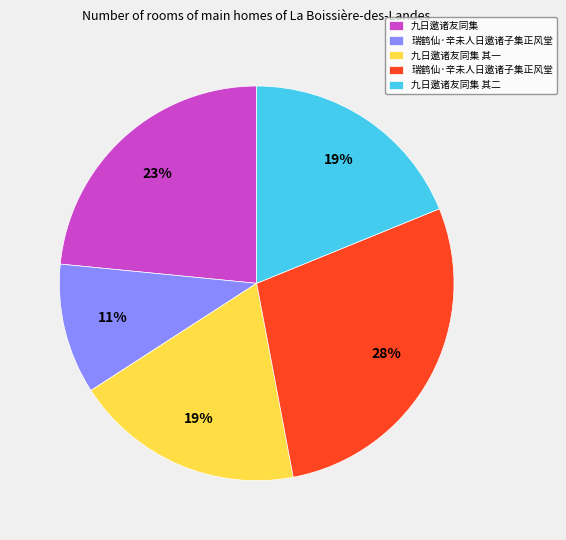

Is there any slice that represents more than half of the pie?

No